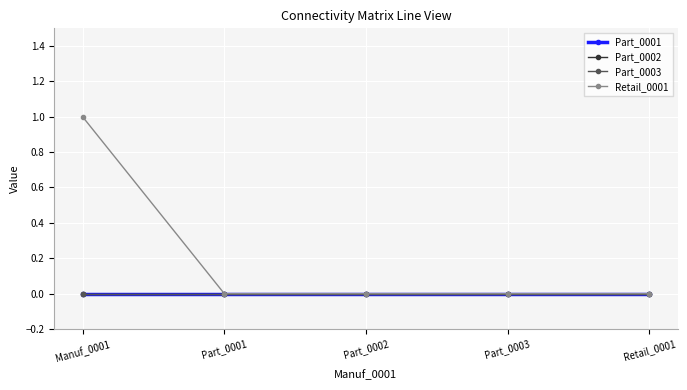

The Part_0001 series shows 0 at Part_0003. True or false?

True